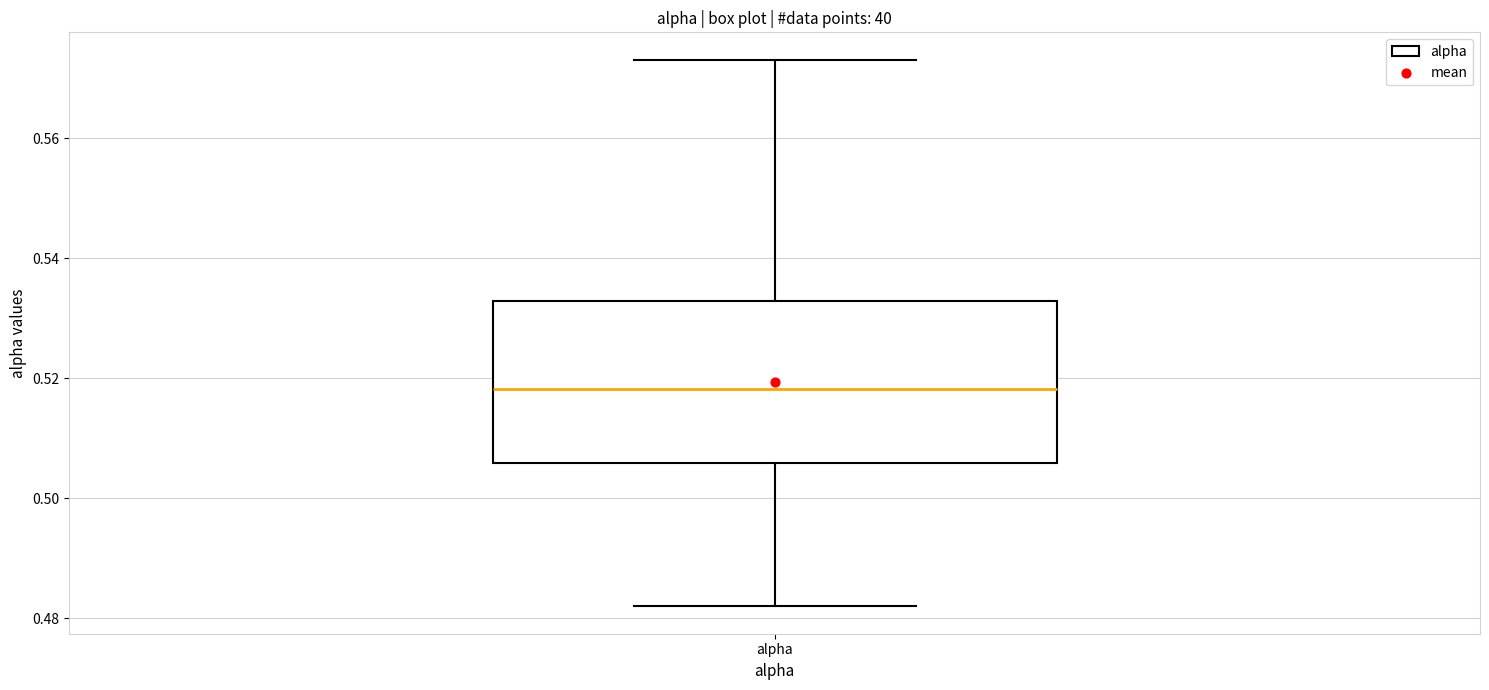

Where is the upper edge of the box for alpha on the y-axis? The values are not printed on the chart, so give them approximately, as read against the axis.

0.532